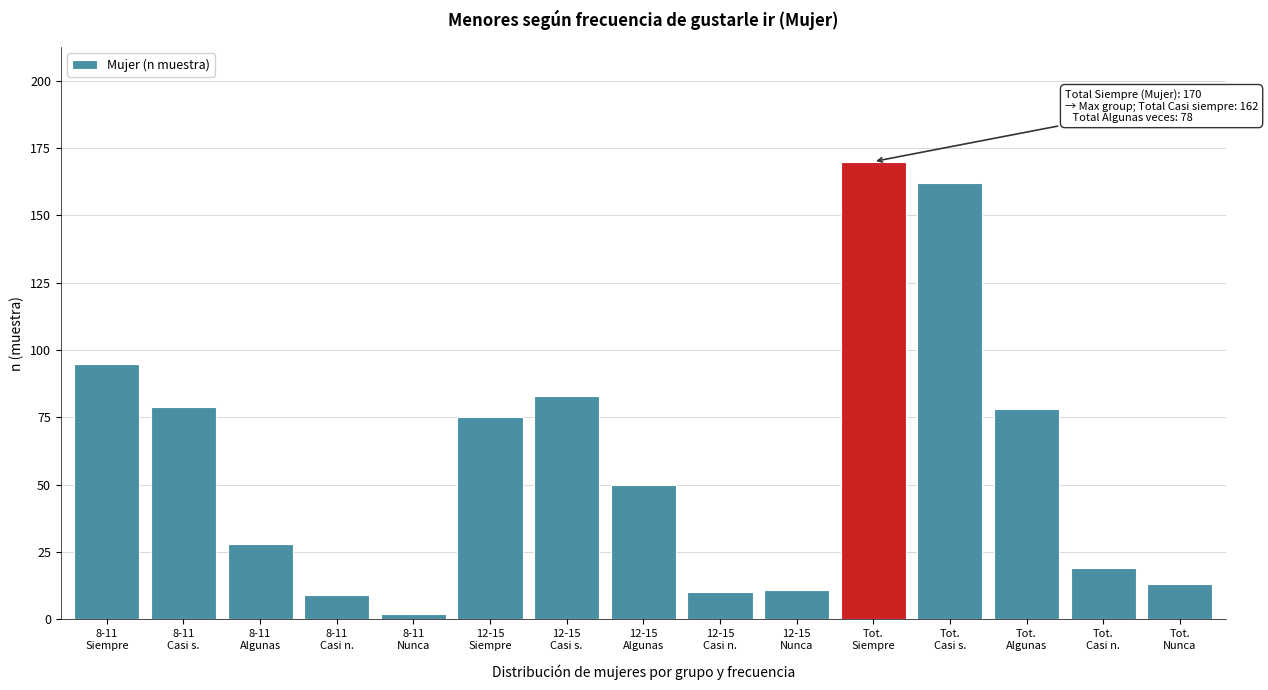

Reading left to right, extract all data points from this chart.

95	79	28	9	2	75	83	50	10	11	170	162	78	19	13